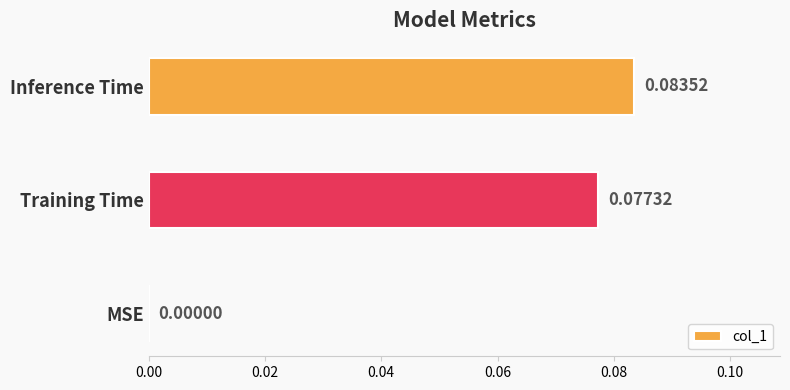

Count the number of categories in the chart.

3